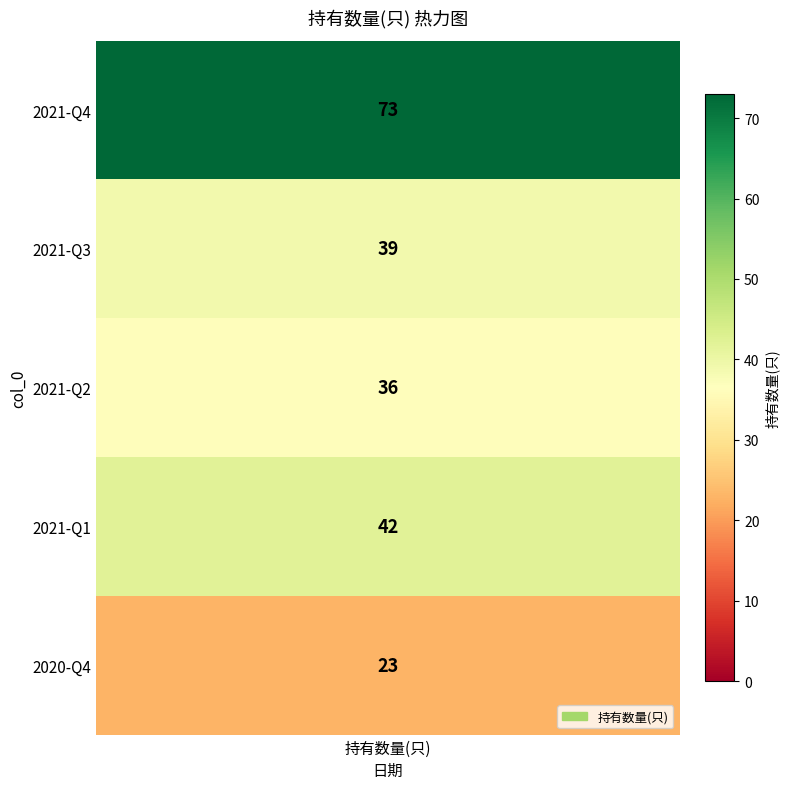

At which label does the data first exceed 39?

2021-Q4